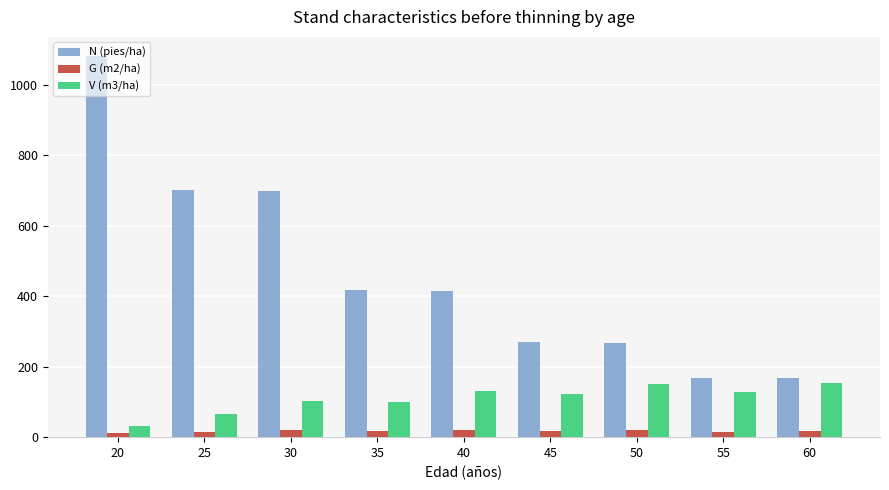

How many bars are there in total?

27